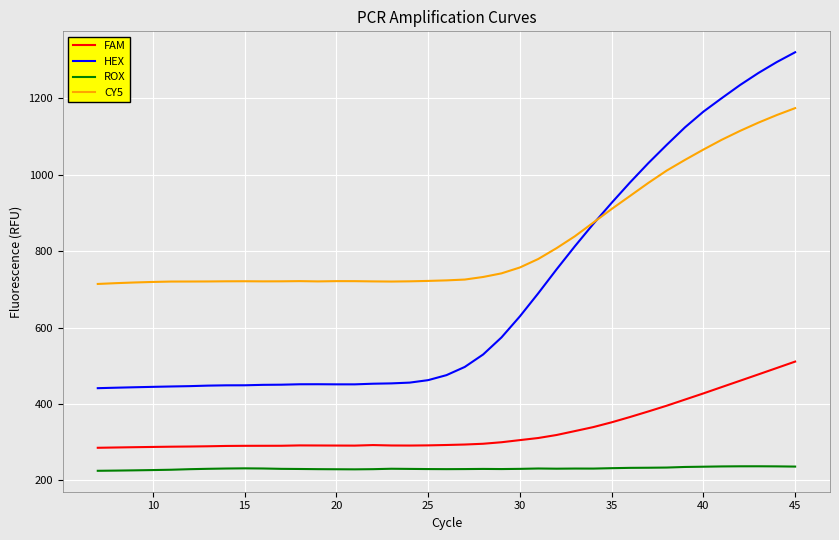

What is the maximum value for FAM?

510.9